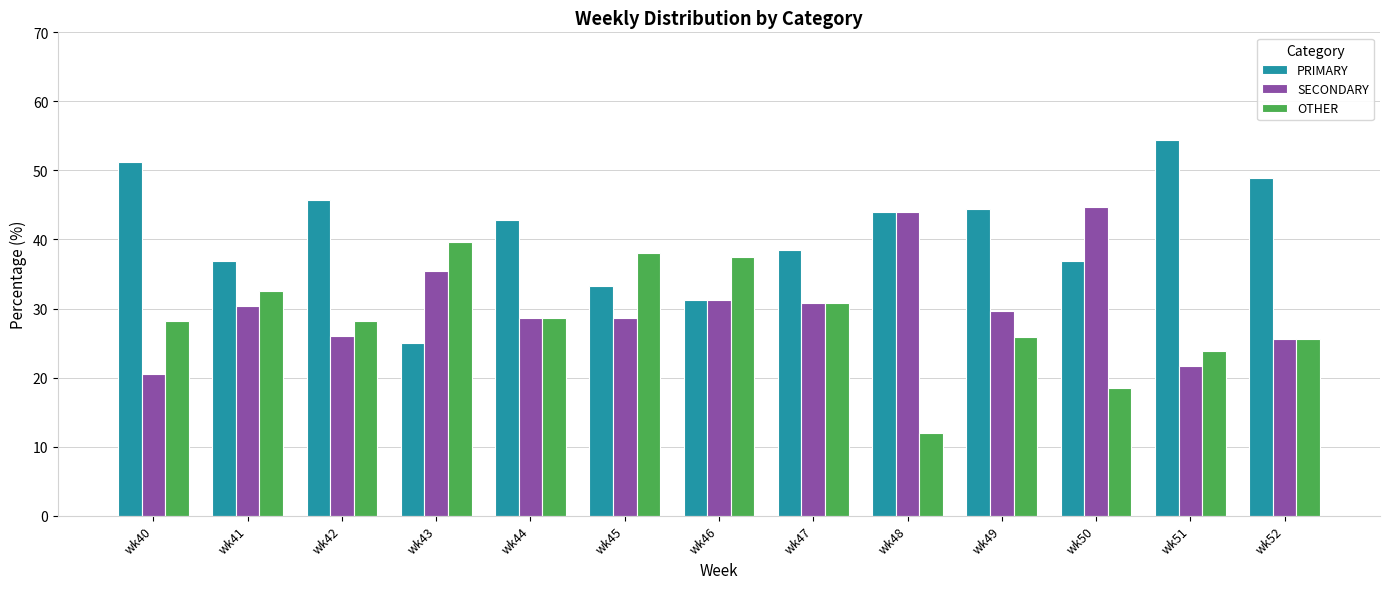

What are all the series names shown in the legend?

PRIMARY, SECONDARY, OTHER